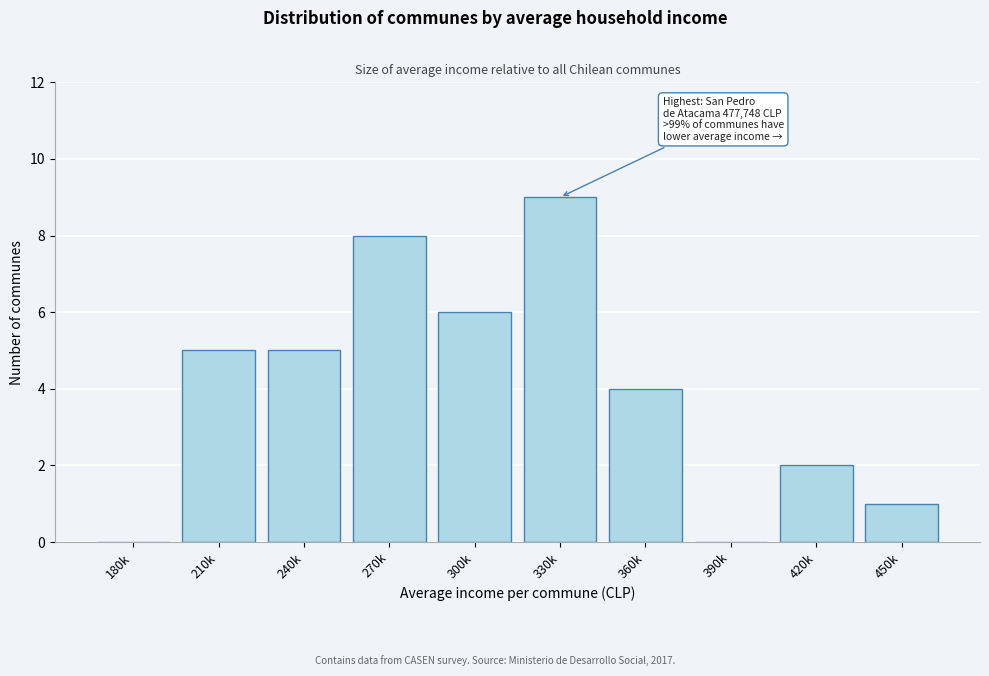

Reading left to right, list all the values displayed in this chart.

180k=0	210k=5	240k=5	270k=8	300k=6	330k=9	360k=4	390k=0	420k=2	450k=1